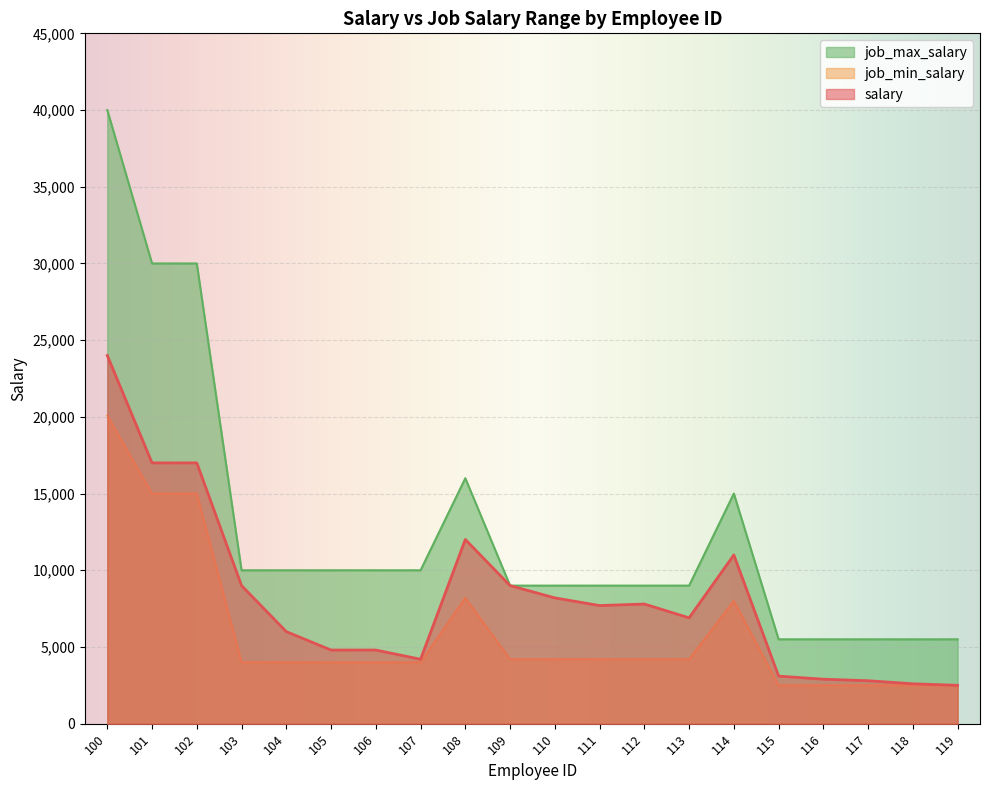

Where does the job_max_salary series first go above 10000?

100